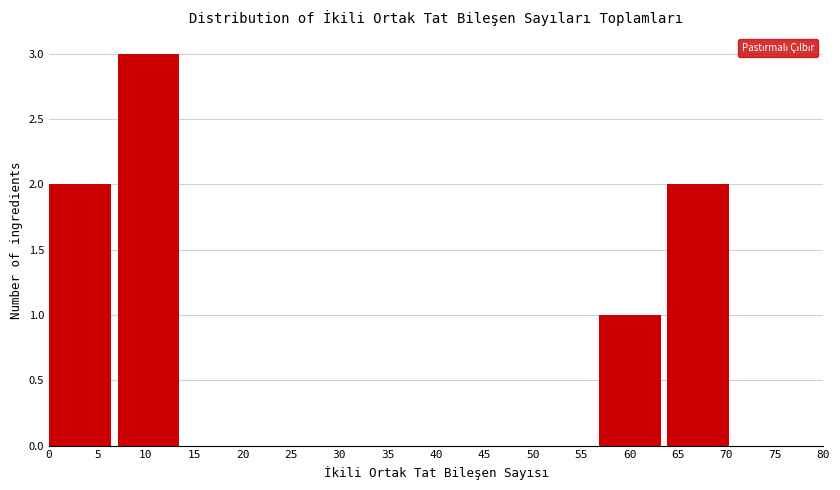

Reading left to right, list every bar in this chart as the range it spans on the x-axis followed by its height. Neither the bar edges nor the heights are printed on the chart, so give them approximately, as read against the axes.

0.0 to 7.1: 2
7.1 to 14.2: 3
14.2 to 21.3: 0
21.3 to 28.4: 0
28.4 to 35.5: 0
35.5 to 42.6: 0
42.6 to 49.7: 0
49.7 to 56.8: 0
56.8 to 63.9: 1
63.9 to 71.0: 2